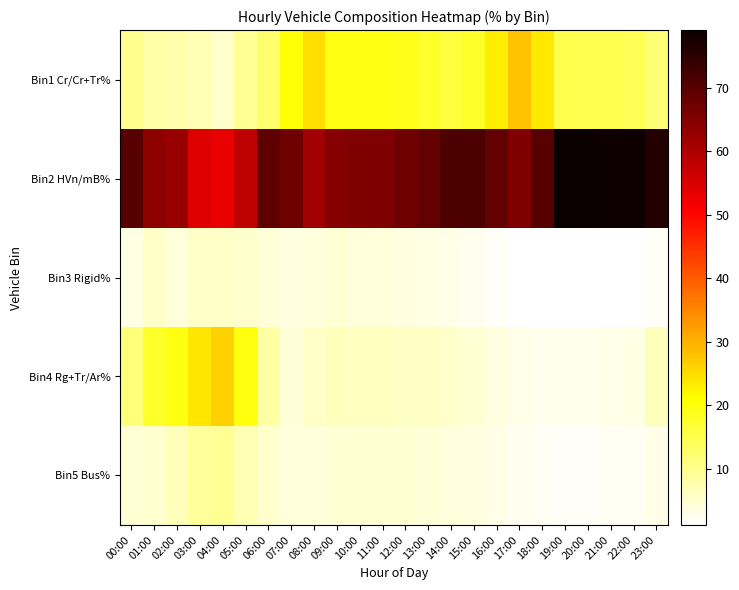

At which category is the sum across all series the highest?

01:00